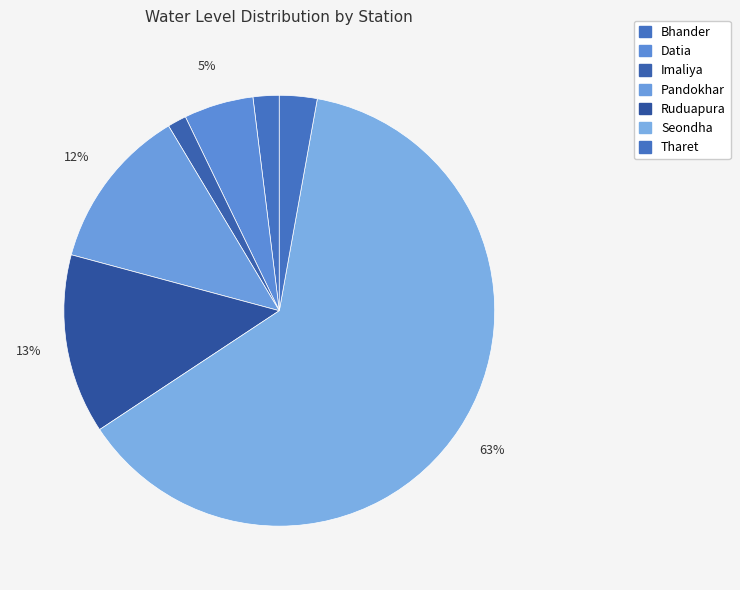

How many segments does this pie chart have?

7